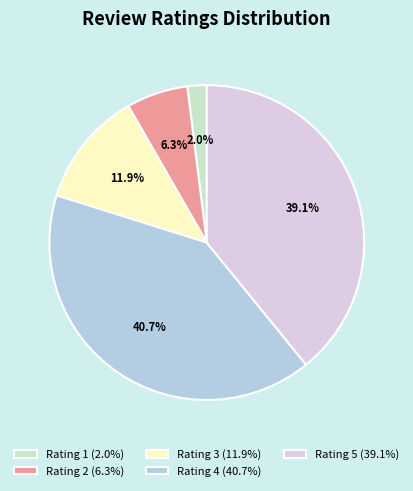

Is Rating 5 (39.1%) the majority of the pie?

No